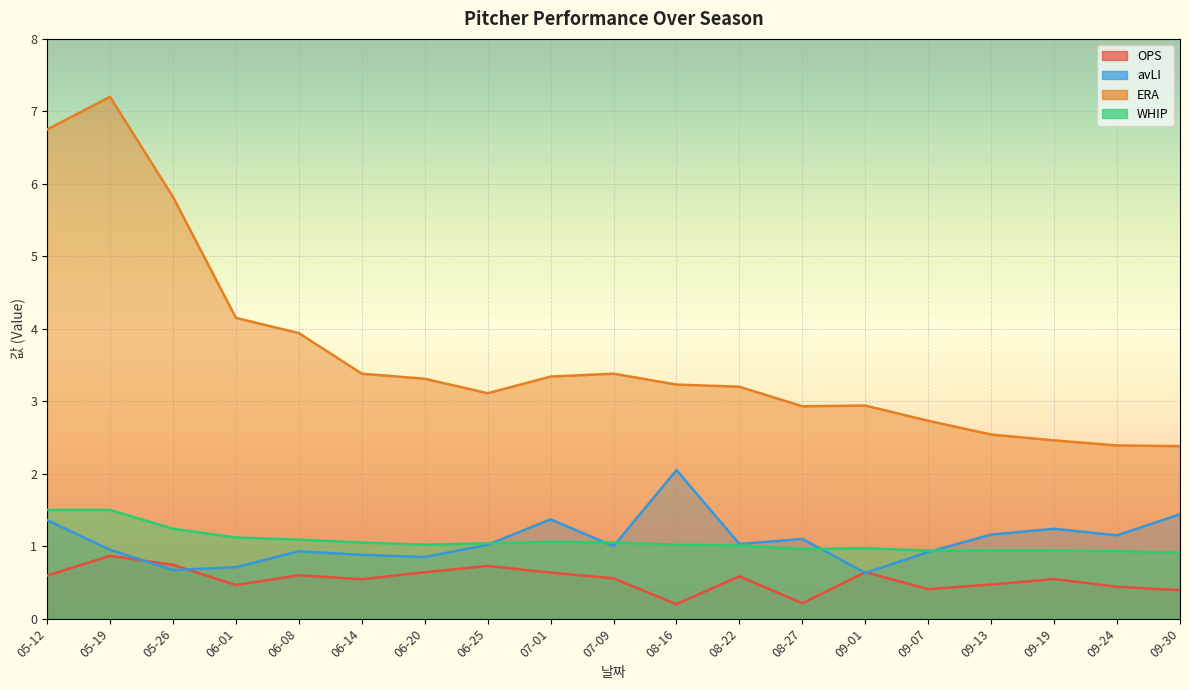

Which series has the largest range (max minus min)?

ERA